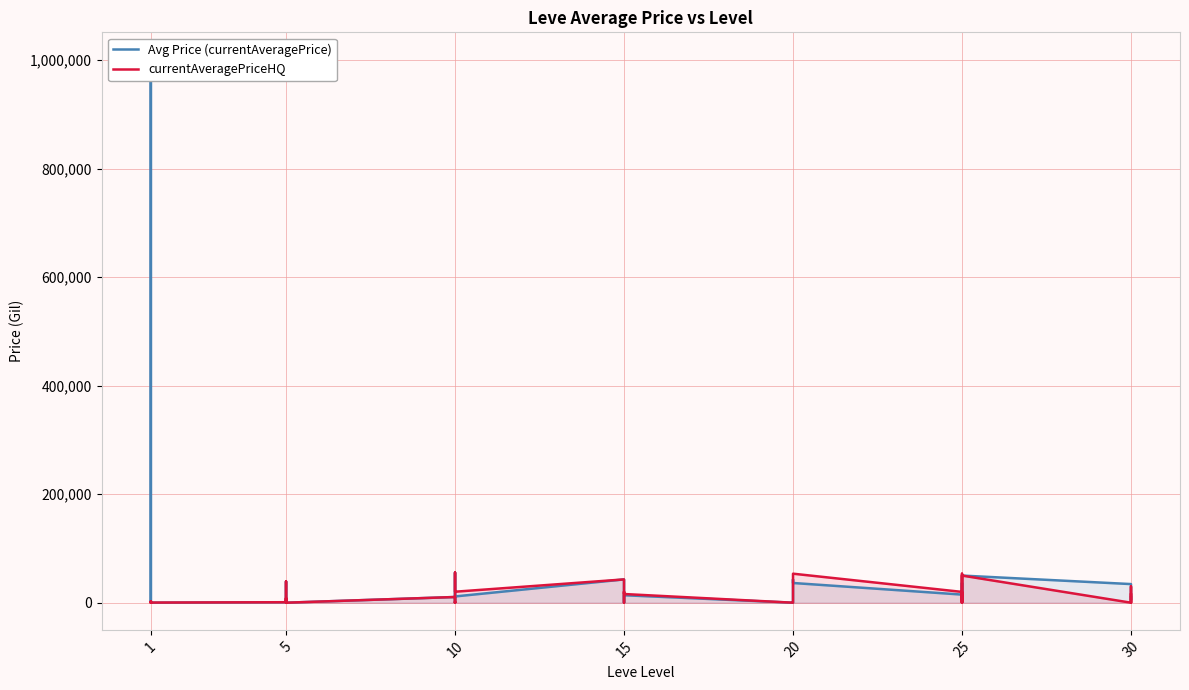

Which series has the largest range (max minus min)?

Avg Price (currentAveragePrice)